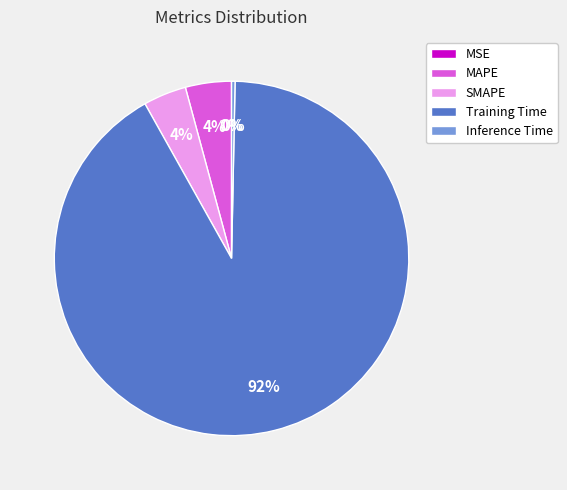

To the nearest percent, what is the average slice percentage?

20%